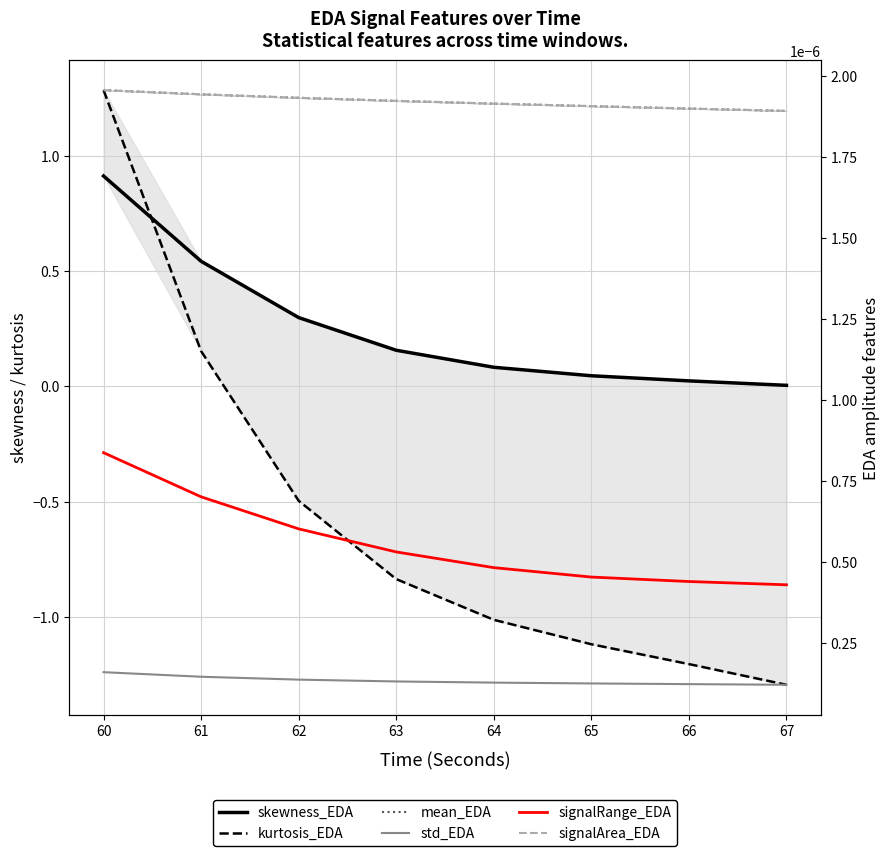

What is the difference between the maximum and second lowest values in the kurtosis_EDA series?

2.5